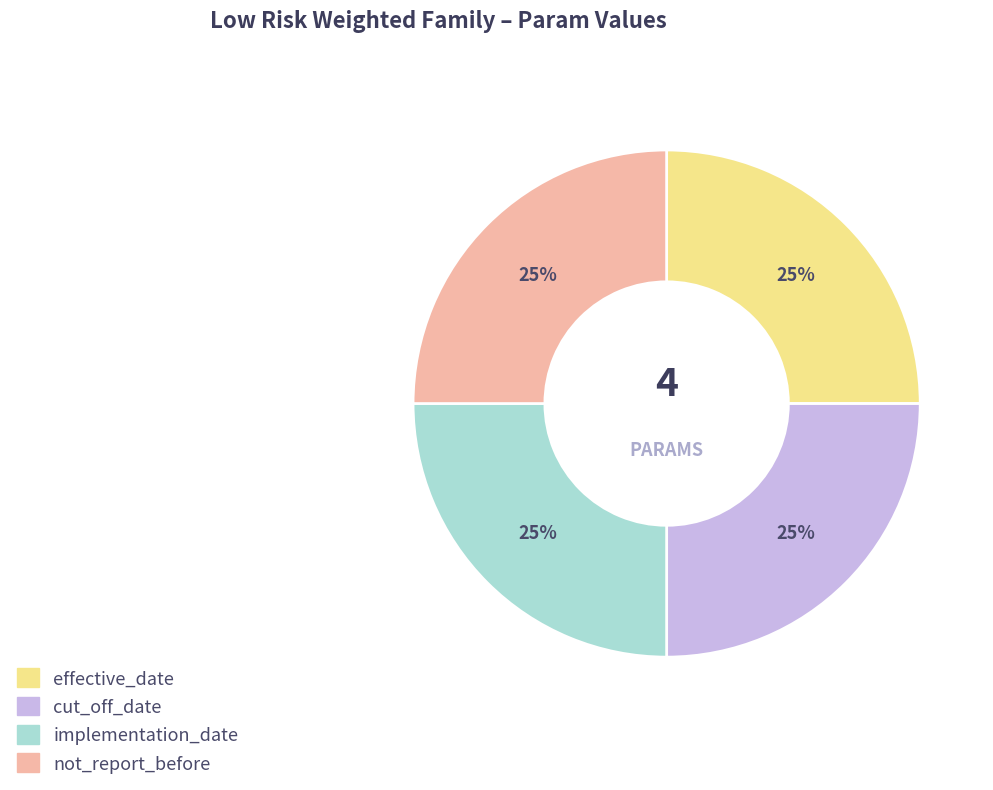

Is it true that effective_date is 25% of the pie?

True